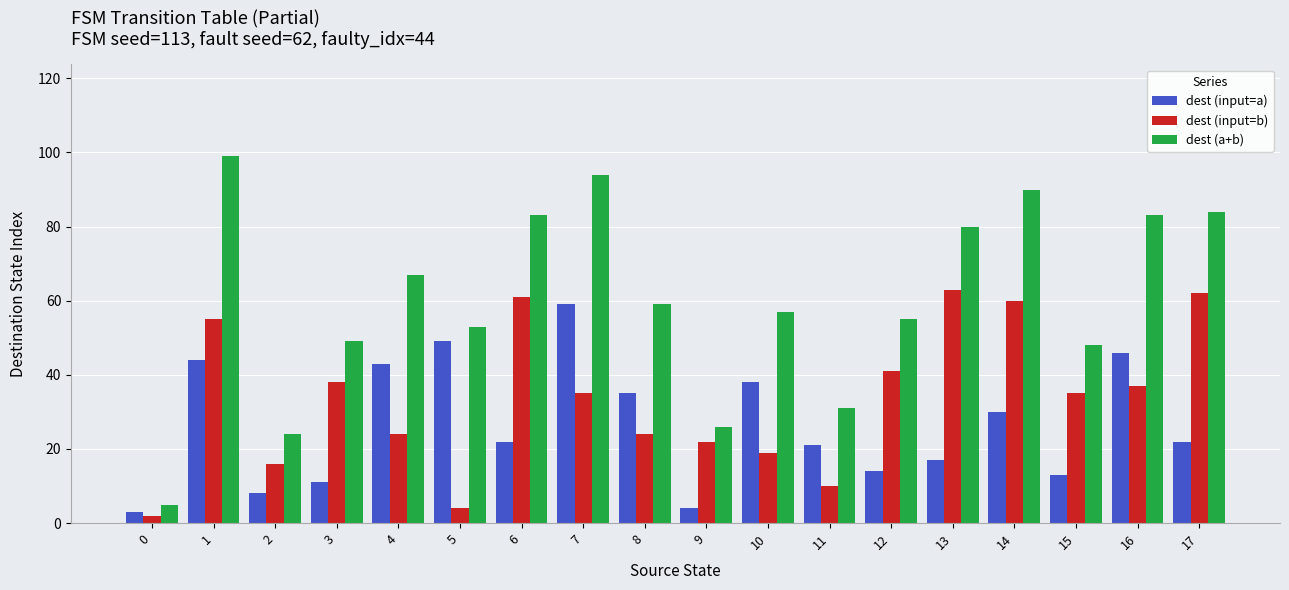

Reading left to right, list all the values displayed in this chart.

dest (input=a): 0=3	1=44	2=8	3=11	4=43	5=49	6=22	7=59	8=35	9=4	10=38	11=21	12=14	13=17	14=30	15=13	16=46	17=22
dest (input=b): 0=2	1=55	2=16	3=38	4=24	5=4	6=61	7=35	8=24	9=22	10=19	11=10	12=41	13=63	14=60	15=35	16=37	17=62
dest (a+b): 0=5	1=99	2=24	3=49	4=67	5=53	6=83	7=94	8=59	9=26	10=57	11=31	12=55	13=80	14=90	15=48	16=83	17=84